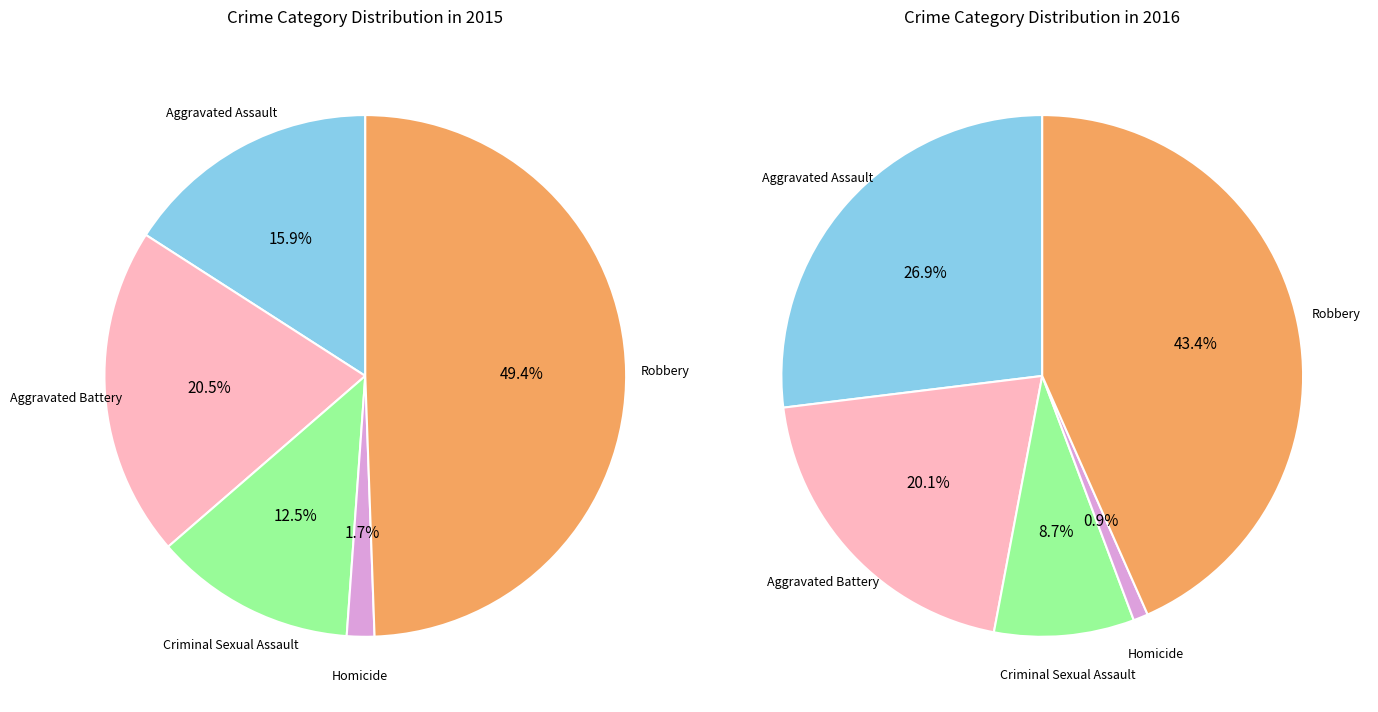

Is Criminal Sexual Assault the majority of the pie?

No